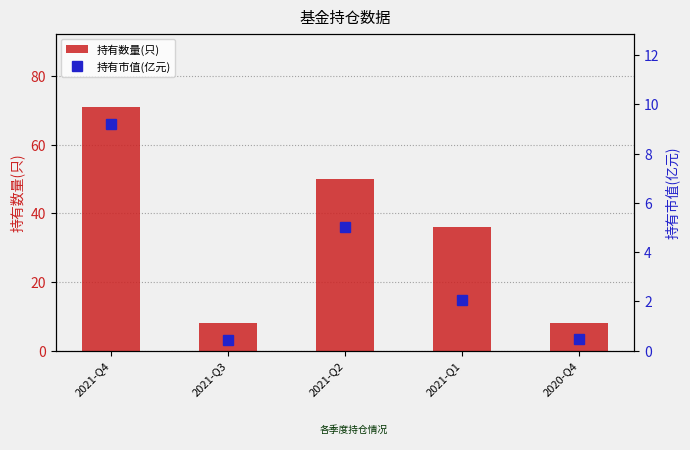

What is the difference between the 持有数量(只) values at 2021-Q1 and 2020-Q4?

28